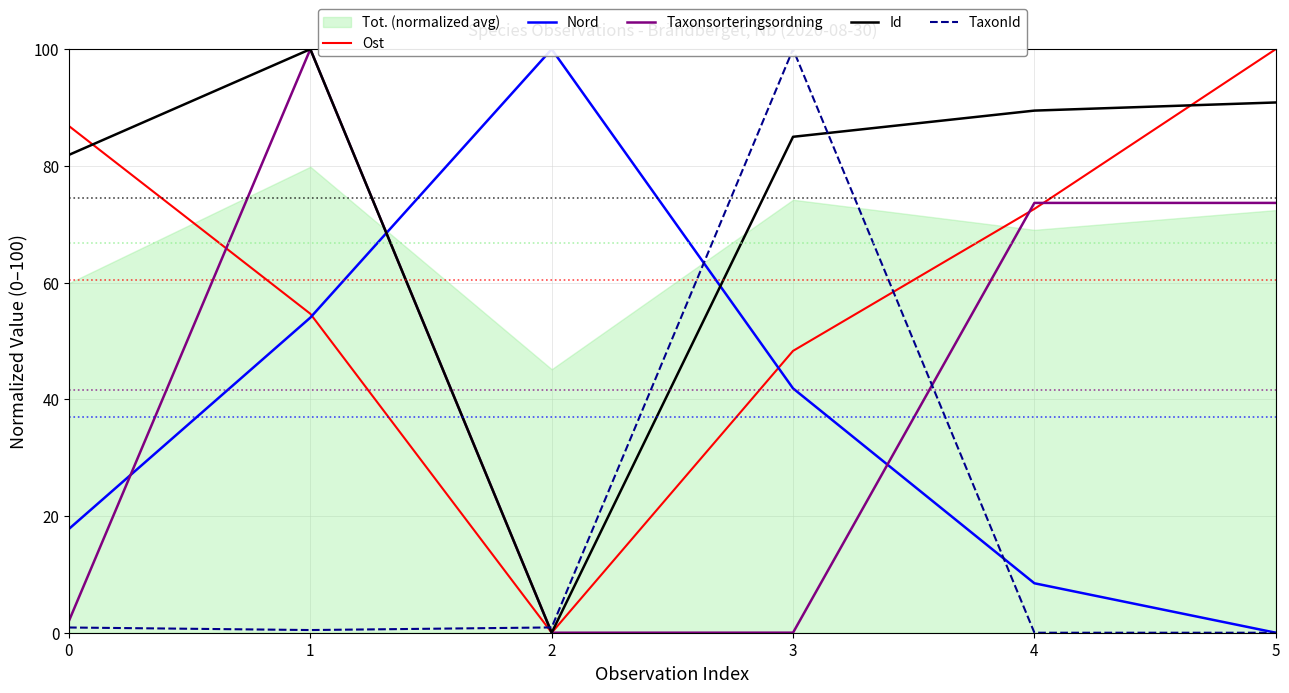

At which category does Taxonsorteringsordning reach its first local valley?

2